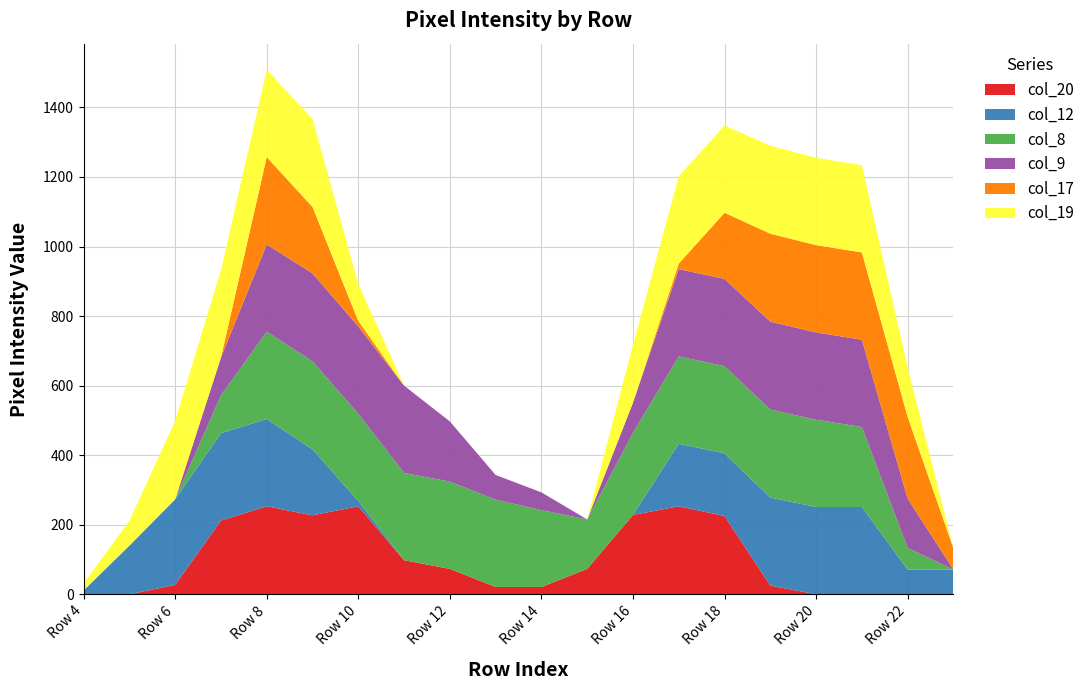

Reading left to right, transcribe all the data shown in this chart.

col_20: Row 4=0	Row 5=0	Row 6=27	Row 7=212	Row 8=253	Row 9=227	Row 10=253	Row 11=98	Row 12=73	Row 13=21	Row 14=21	Row 15=73	Row 16=228	Row 17=253	Row 18=225	Row 19=25	Row 20=0	Row 21=0	Row 22=0	Row 23=0
col_12: Row 4=11	Row 5=140	Row 6=246	Row 7=251	Row 8=251	Row 9=190	Row 10=15	Row 11=0	Row 12=0	Row 13=0	Row 14=0	Row 15=0	Row 16=0	Row 17=180	Row 18=180	Row 19=253	Row 20=251	Row 21=251	Row 22=71	Row 23=71
col_8: Row 4=0	Row 5=0	Row 6=0	Row 7=109	Row 8=251	Row 9=253	Row 10=251	Row 11=251	Row 12=251	Row 13=251	Row 14=221	Row 15=142	Row 16=236	Row 17=251	Row 18=251	Row 19=253	Row 20=251	Row 21=230	Row 22=62	Row 23=0
col_9: Row 4=0	Row 5=0	Row 6=0	Row 7=109	Row 8=251	Row 9=253	Row 10=251	Row 11=251	Row 12=173	Row 13=71	Row 14=51	Row 15=0	Row 16=87	Row 17=251	Row 18=251	Row 19=253	Row 20=251	Row 21=251	Row 22=142	Row 23=0
col_17: Row 4=0	Row 5=0	Row 6=0	Row 7=0	Row 8=251	Row 9=191	Row 10=16	Row 11=0	Row 12=0	Row 13=0	Row 14=0	Row 15=0	Row 16=0	Row 17=16	Row 18=190	Row 19=253	Row 20=251	Row 21=251	Row 22=235	Row 23=61
col_19: Row 4=21	Row 5=71	Row 6=226	Row 7=251	Row 8=251	Row 9=253	Row 10=107	Row 11=0	Row 12=0	Row 13=0	Row 14=0	Row 15=0	Row 16=166	Row 17=251	Row 18=251	Row 19=253	Row 20=251	Row 21=251	Row 22=142	Row 23=0